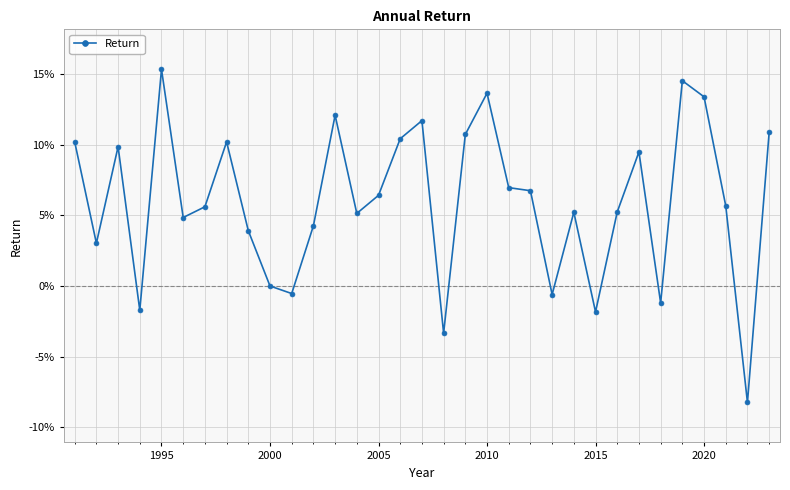

Is this an area chart (filled region under the line)?

No